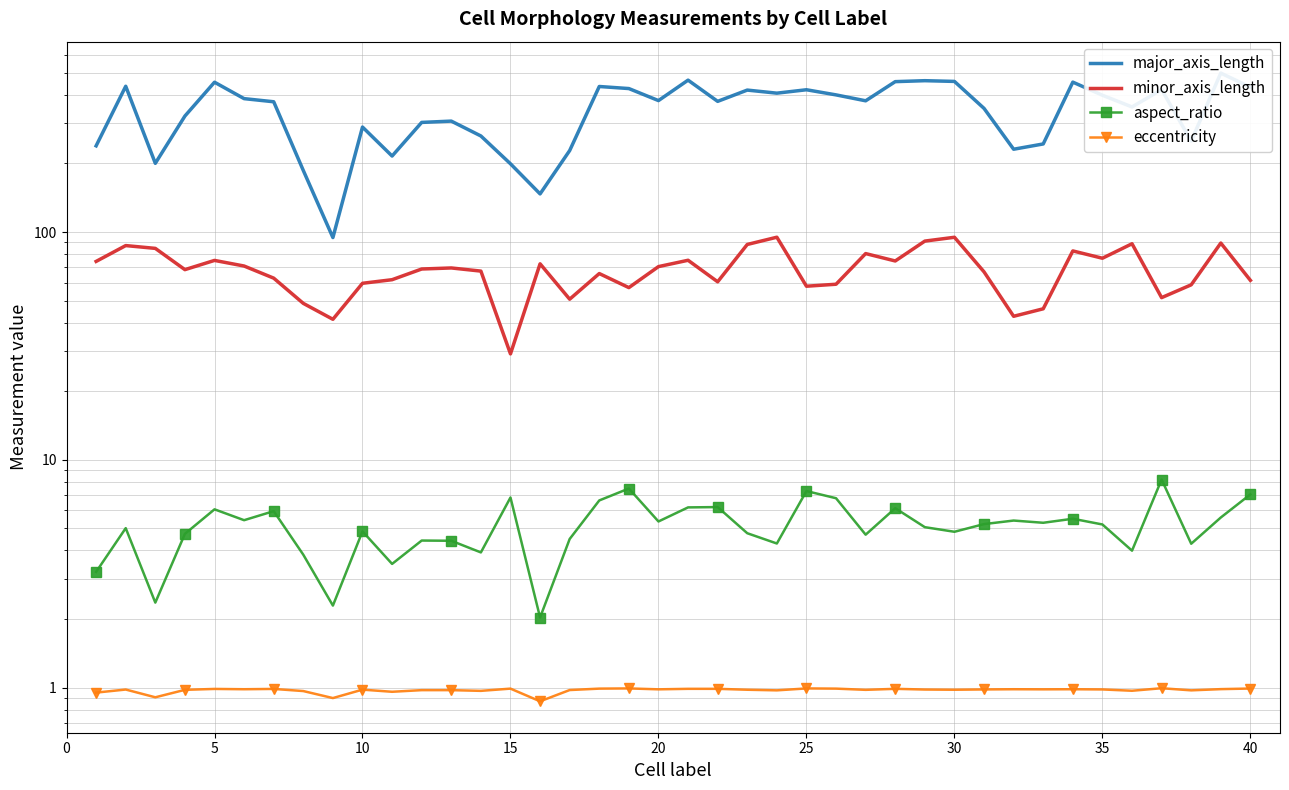

At 0, list the series in order from smallest to largest.

eccentricity, aspect_ratio, minor_axis_length, major_axis_length